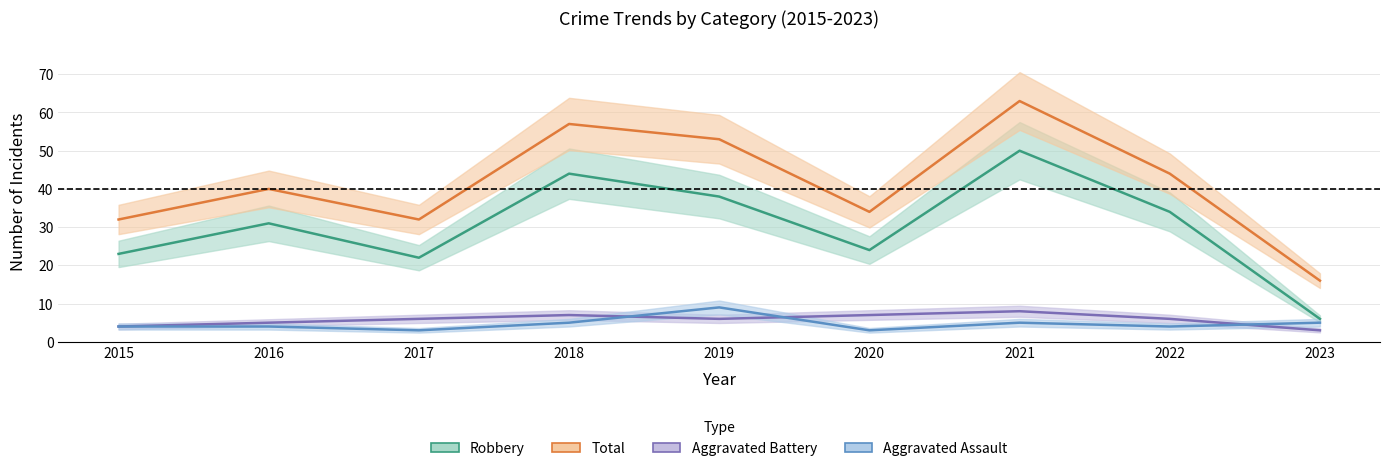

Rank the categories by Aggravated Battery value from lowest to highest.

2023, 2015, 2016, 2017, 2019, 2022, 2018, 2020, 2021